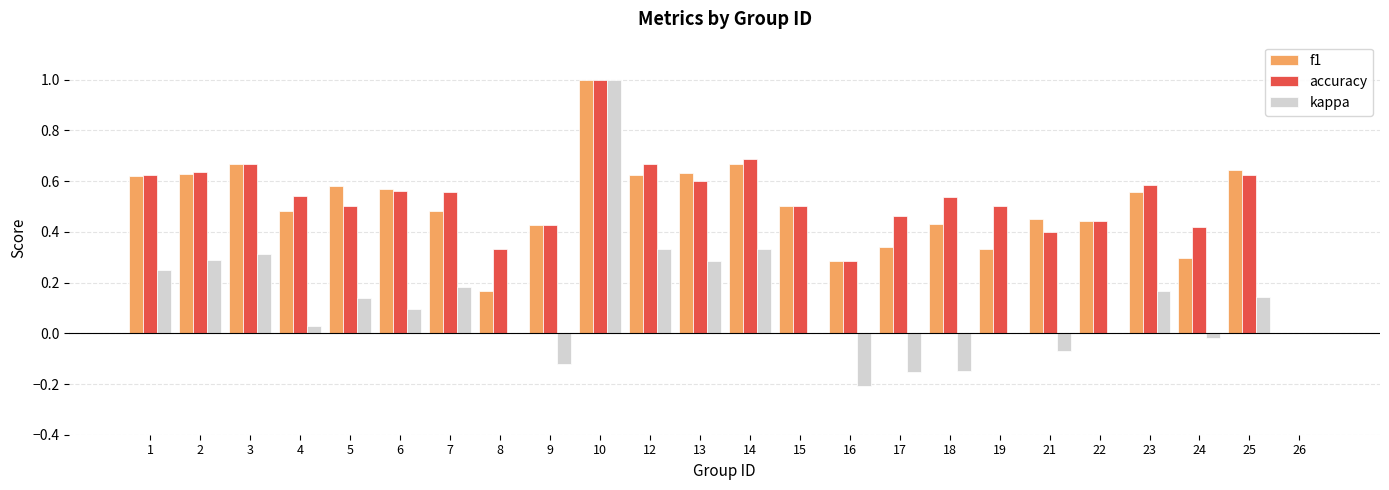

At which category is the sum across all series the highest?

10